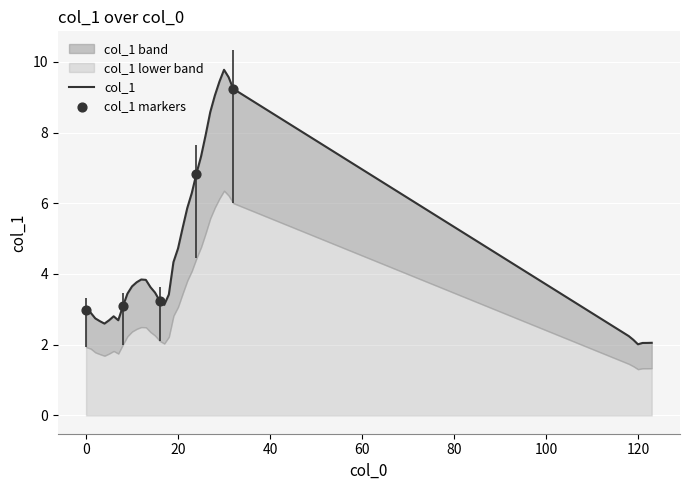

What is the change in value from 21 to 32?

+3.9